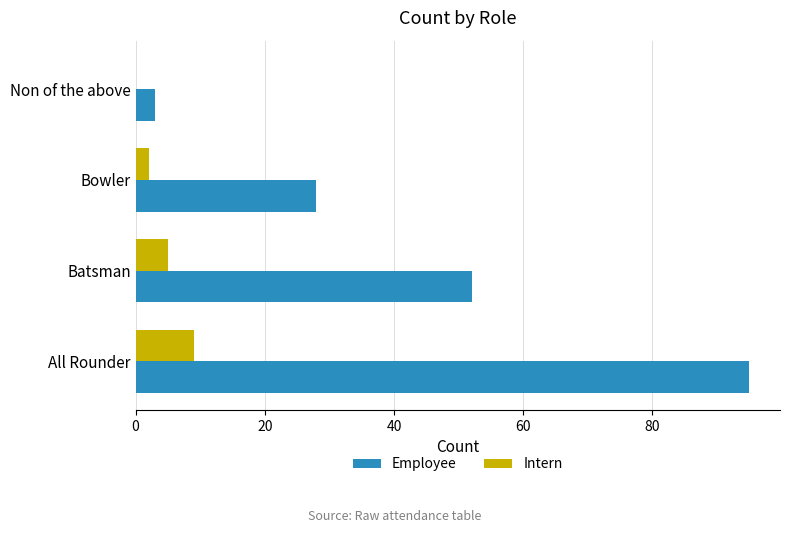

At which category is the sum across all series the highest?

All Rounder